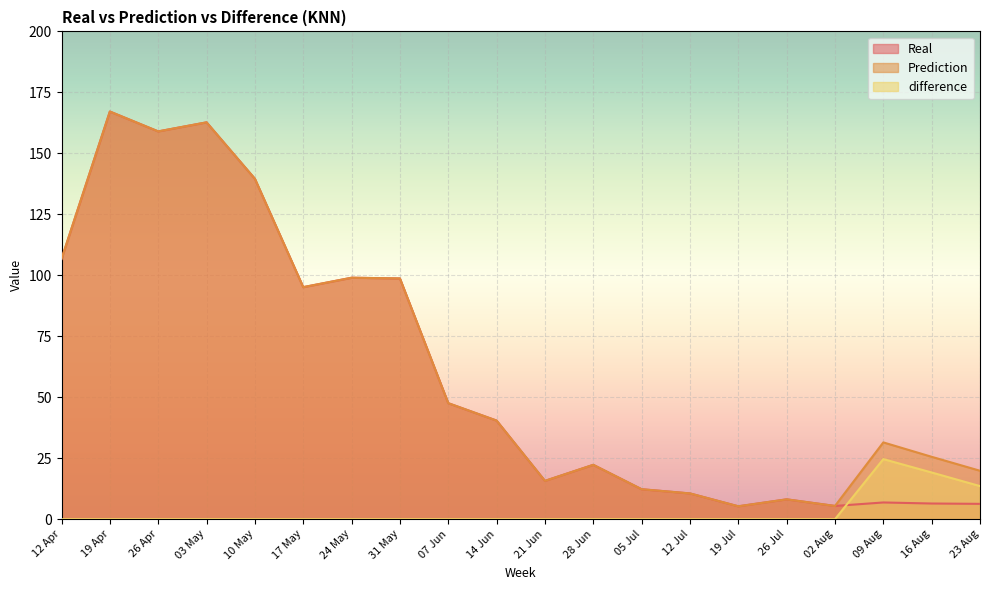

True or false: difference has a value of 6.7 at 23 Aug.

False